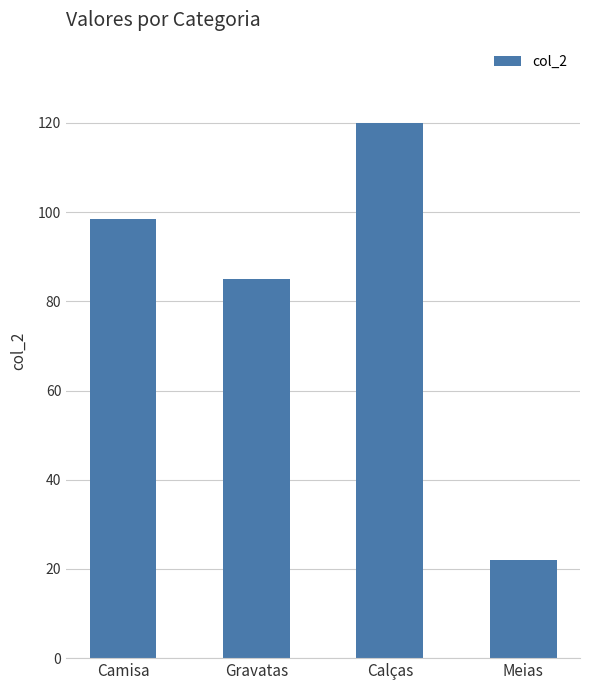

What is the label of the 1st bar from the left?

Camisa